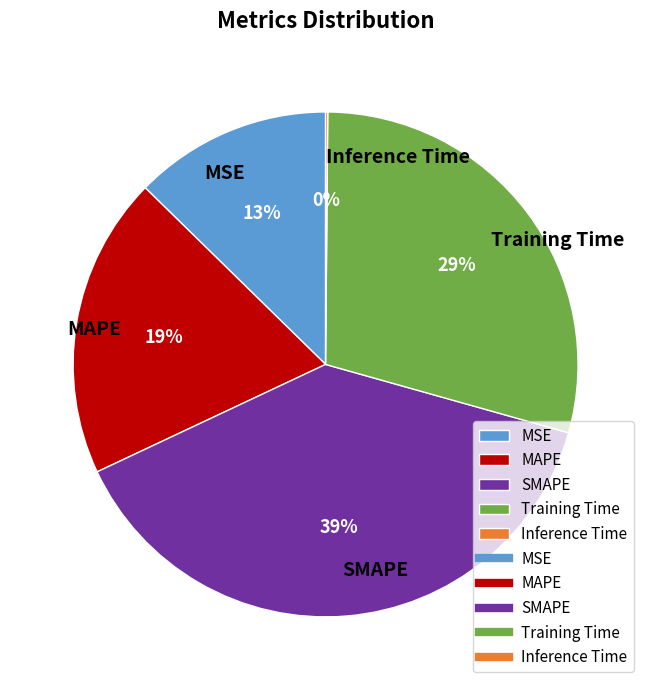

Which category has the biggest portion of the pie?

SMAPE